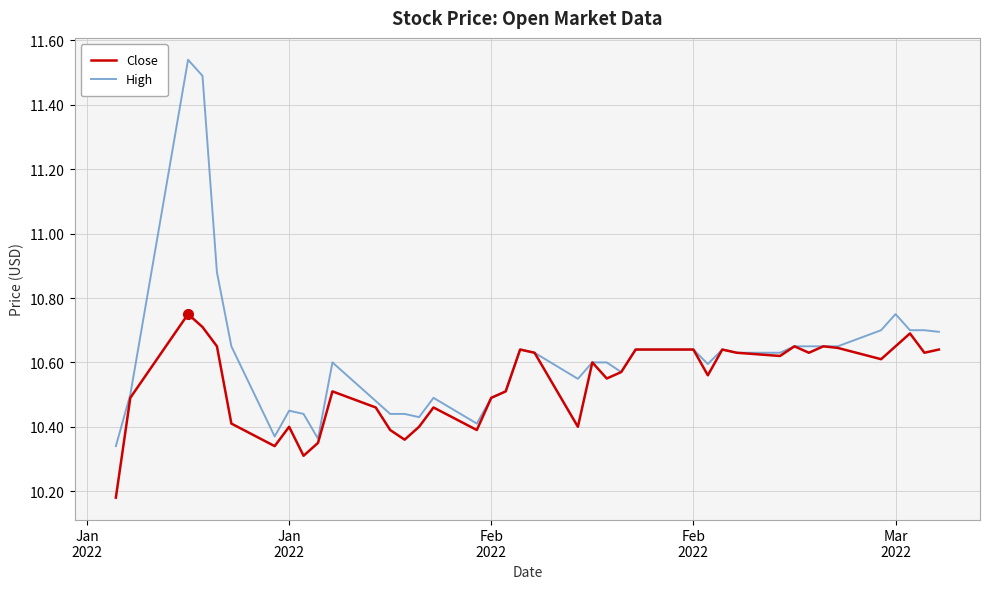

How many lines are shown in the chart?

2